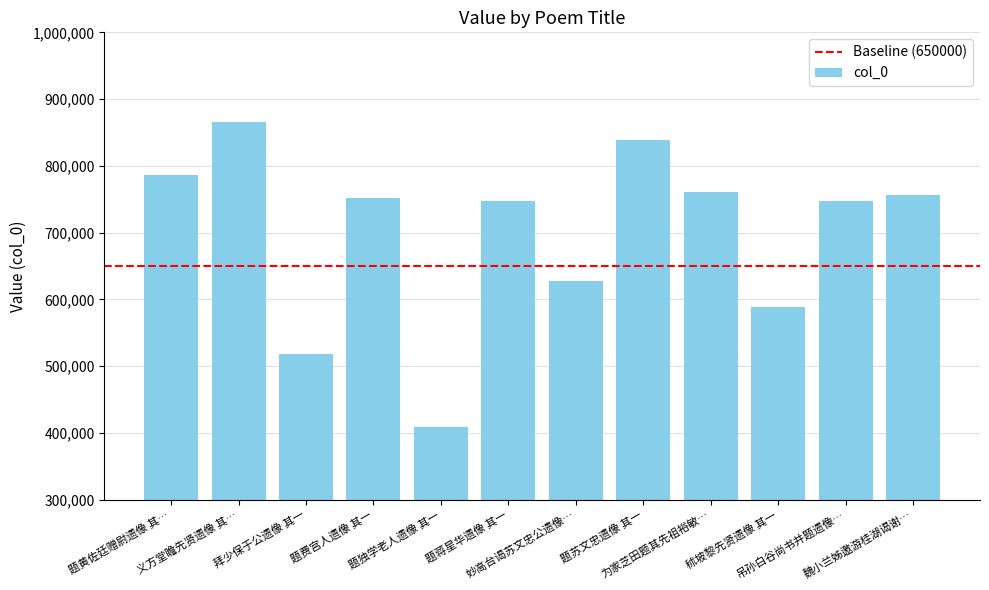

What is the ratio of the value at 拜少保于公遗像 其一 to the value at 题独学老人遗像 其一?

1.3